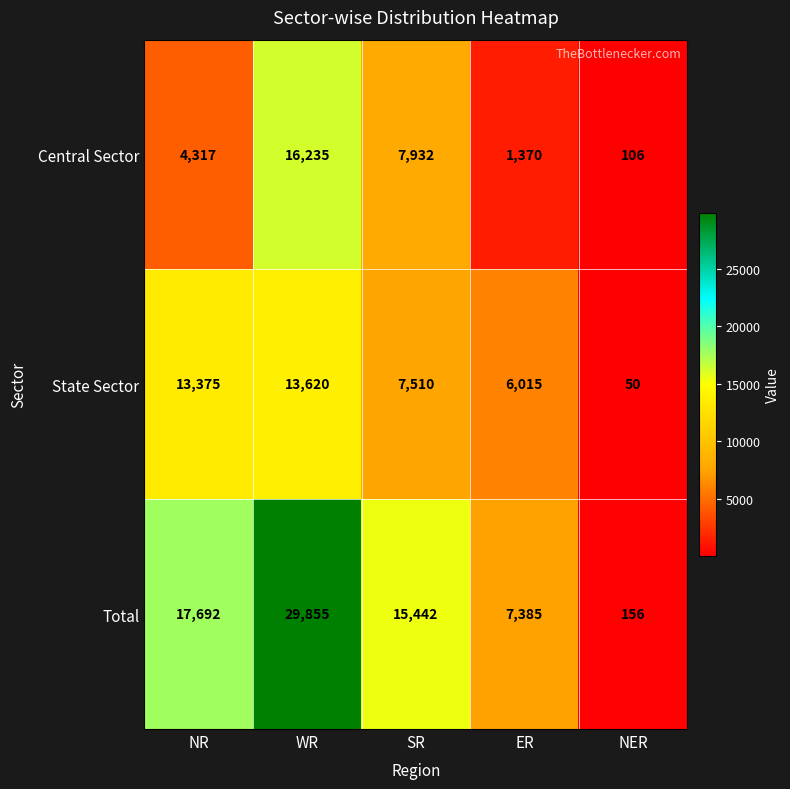

The Total series shows 7385 at ER. True or false?

True